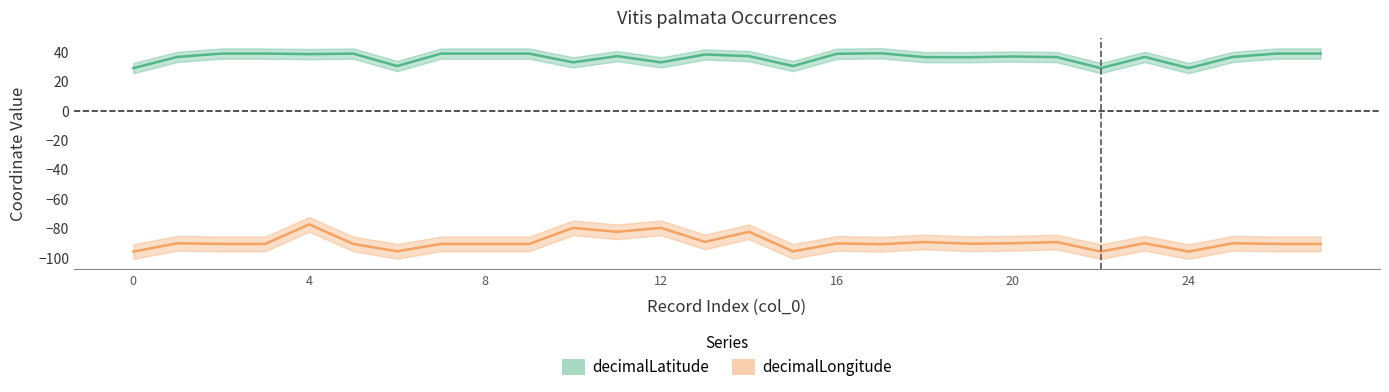

What is the difference between the maximum and minimum values in the decimalLatitude series?

10.1